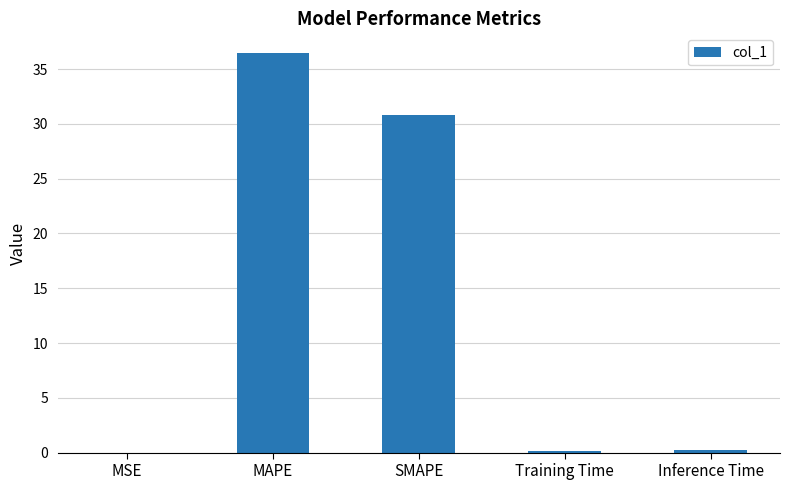

What is the maximum value shown in the chart?

36.4